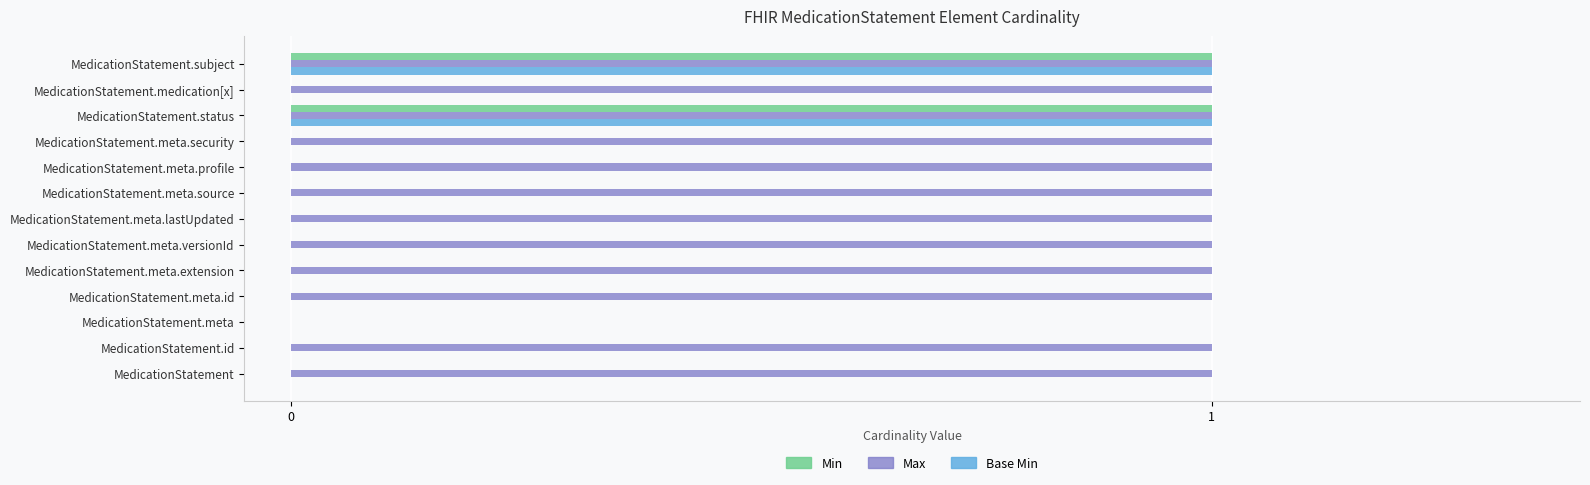

What is the sum of all Max values?

12